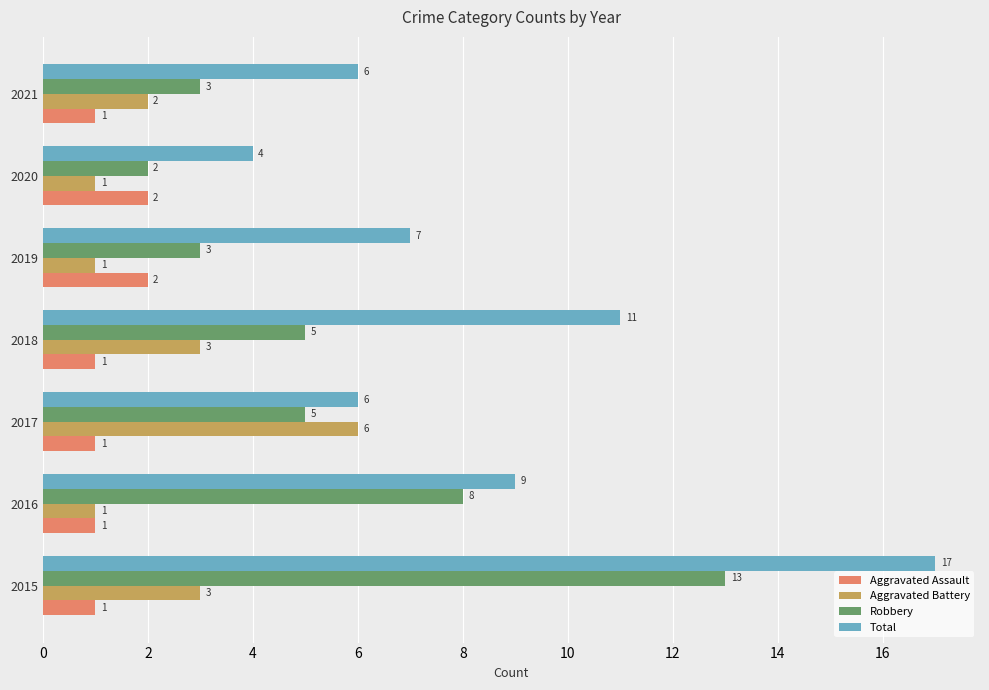

What is the sum of all Total values?

60